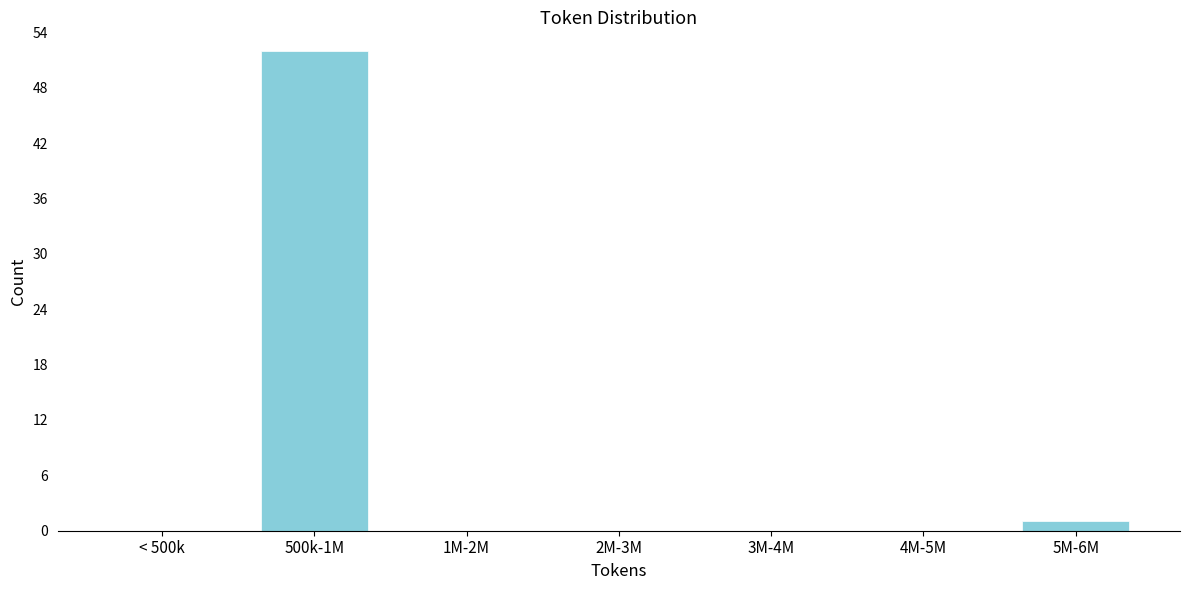

Reading right to left, transcribe all the data shown in this chart.

5M-6M=1	4M-5M=0	3M-4M=0	2M-3M=0	1M-2M=0	500k-1M=52	< 500k=0